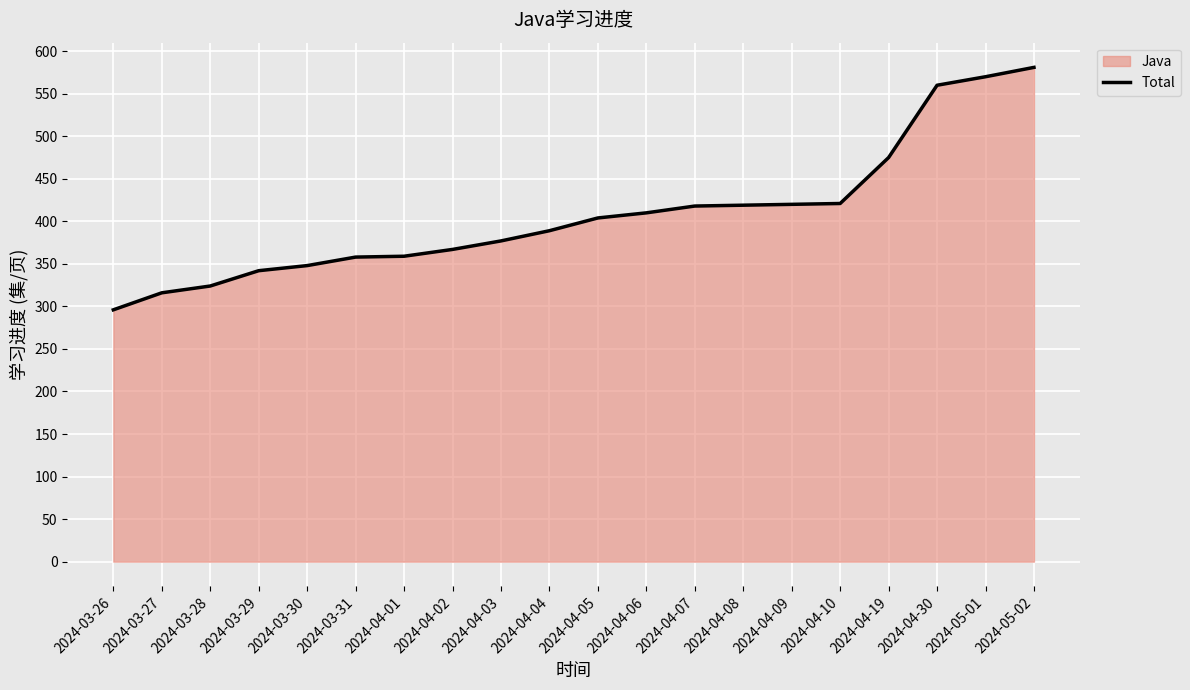

At which label does the data first exceed 404?

2024-04-06